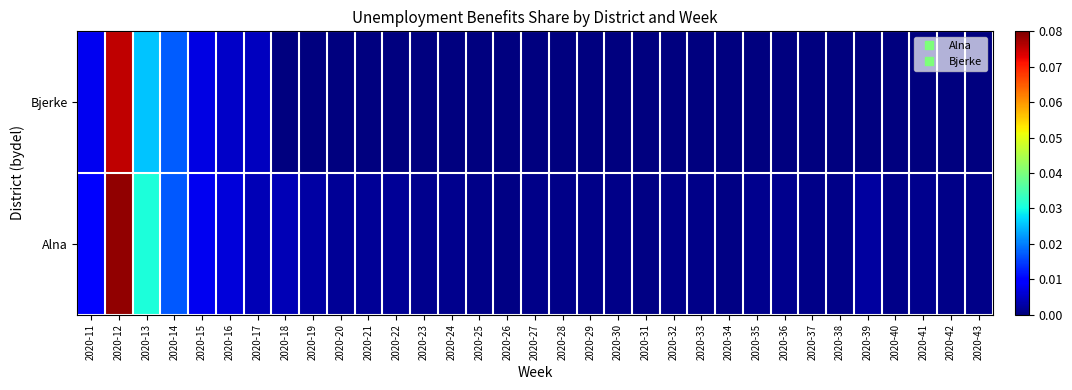

Which has a higher value, 2020-15 or 2020-25?

2020-15